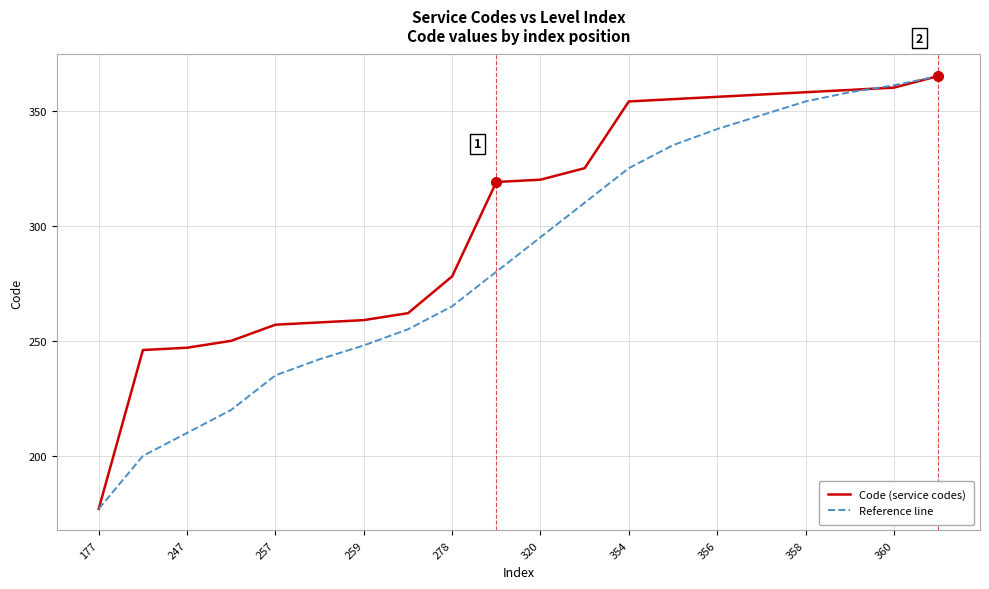

What is the greatest value displayed?

365